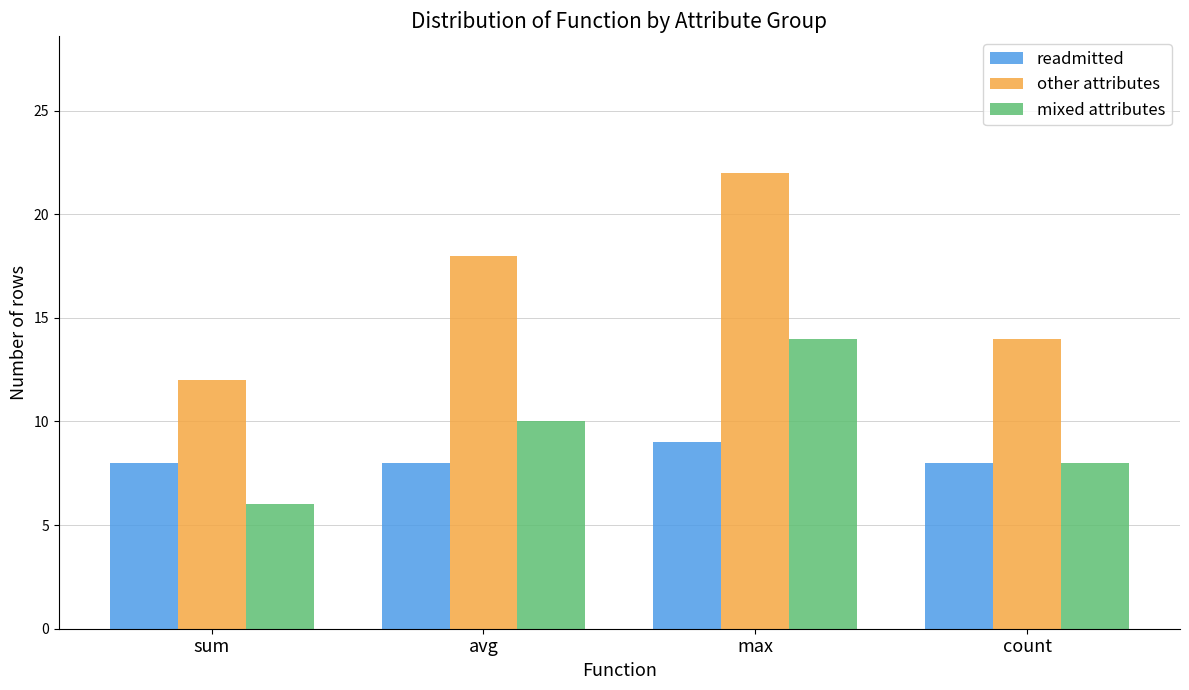

What is the label of the 3rd bar from the right?

avg